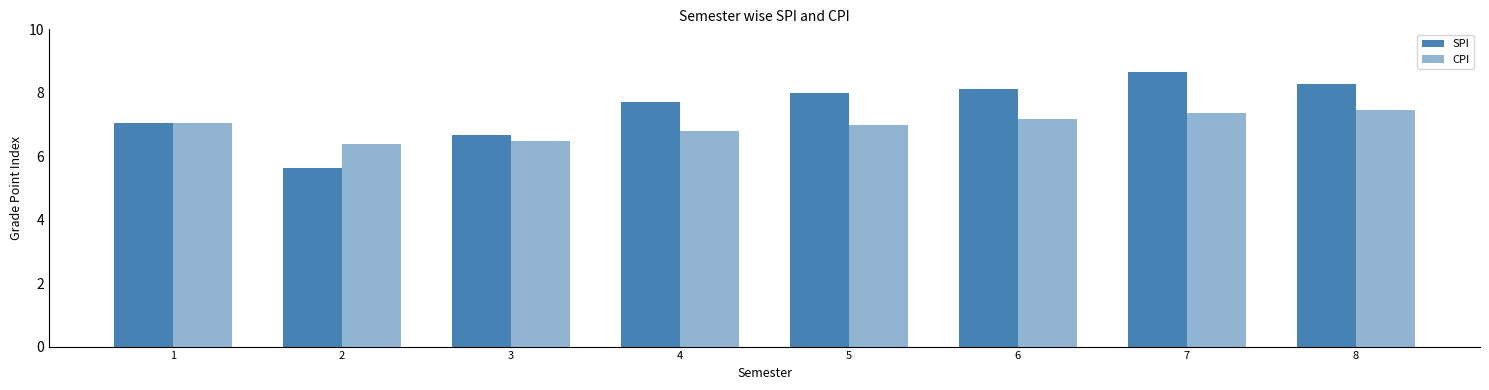

The value of SPI at 8 is 11.2. True or false?

False